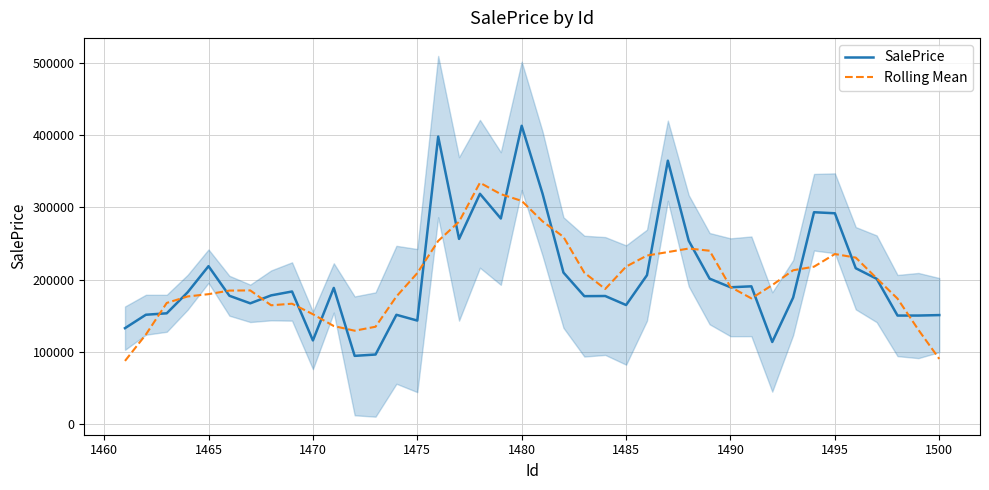

How many data points does each series have?

40